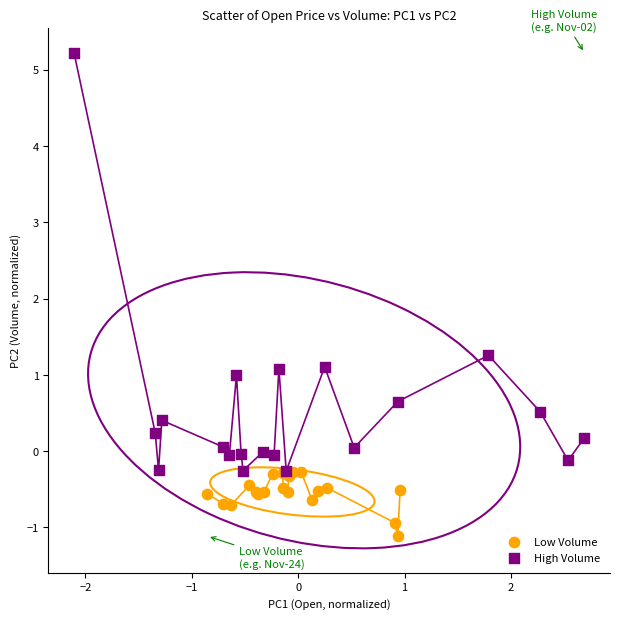

Which series contains the lowest Y value?

Low Volume